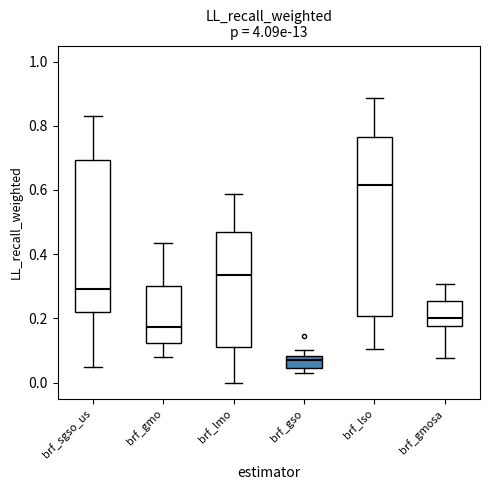

Where is the lower edge of the box for brf_gmosa on the y-axis? The values are not printed on the chart, so give them approximately, as read against the axis.

0.18